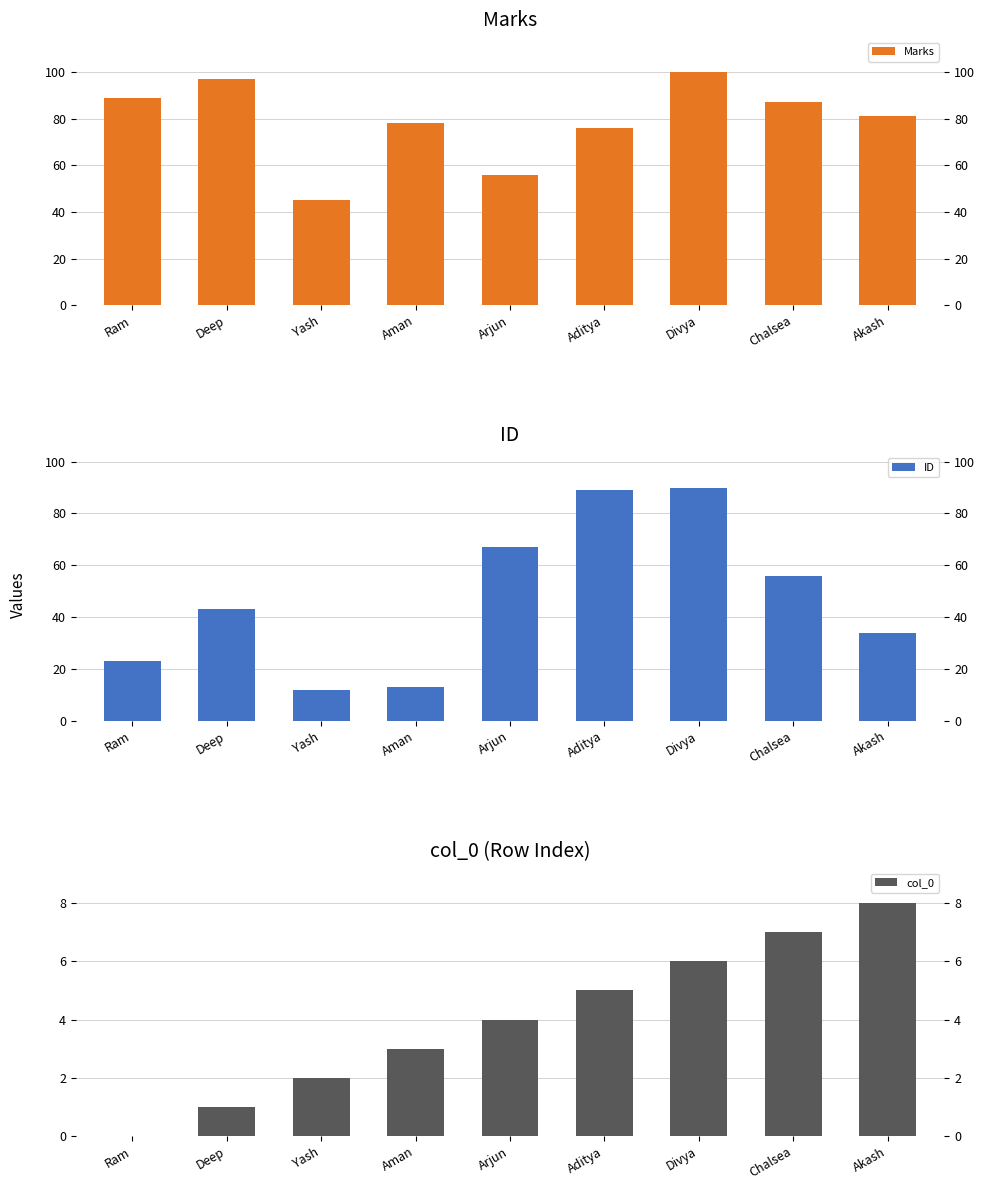

Where is ID nearest to the value 51?

Chalsea